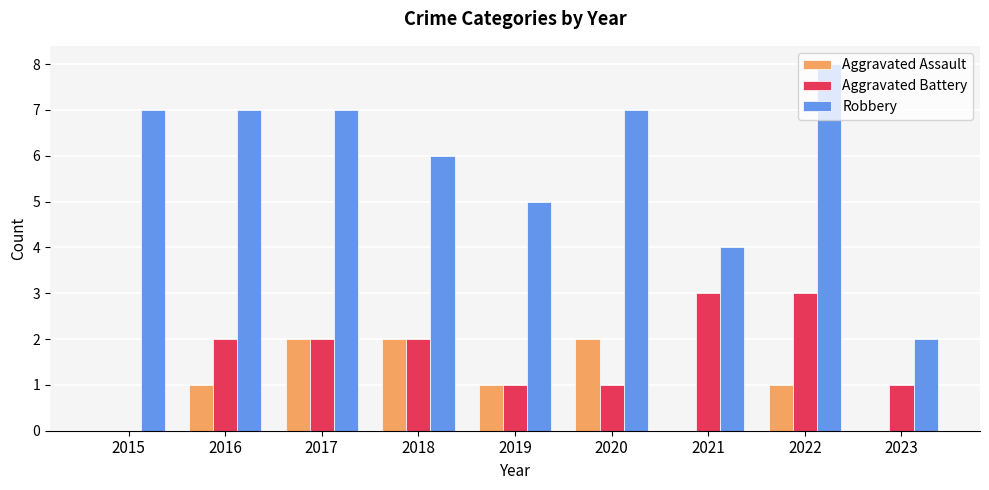

At which category is the sum across all series the highest?

2022